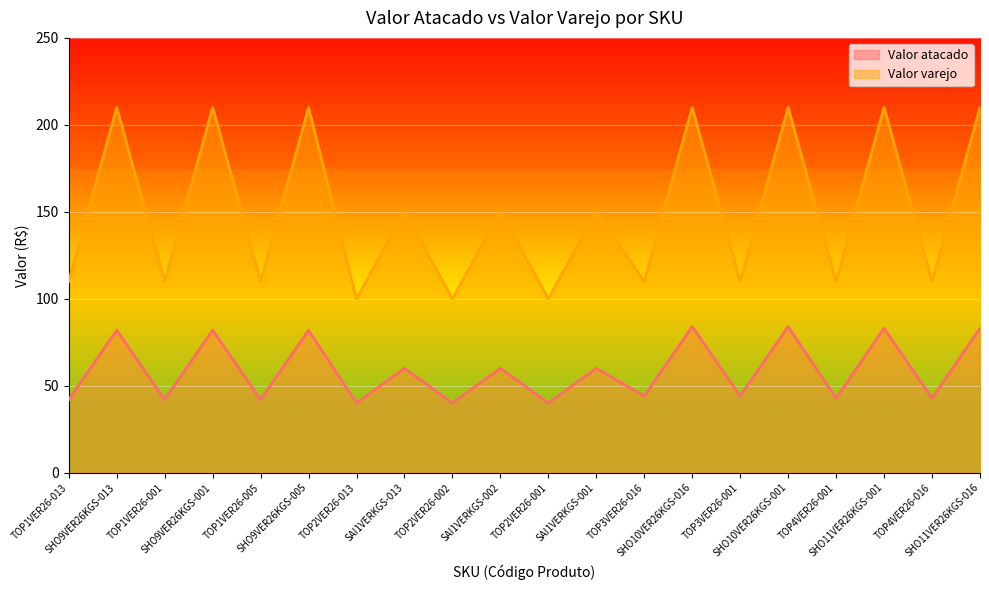

True or false: Valor varejo and Valor atacado cross at least once.

False